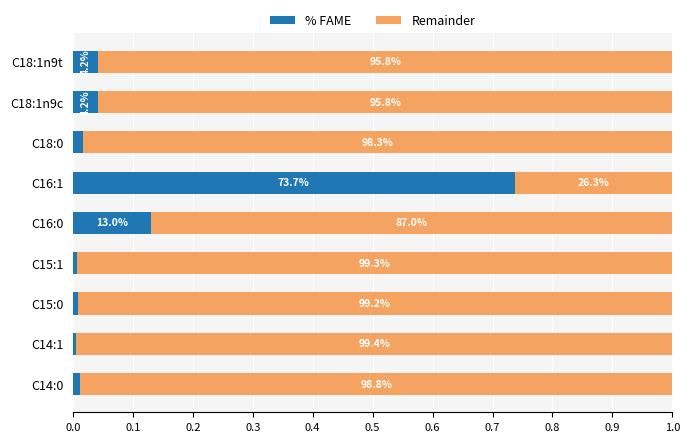

What are all the series names shown in the legend?

% FAME, Remainder